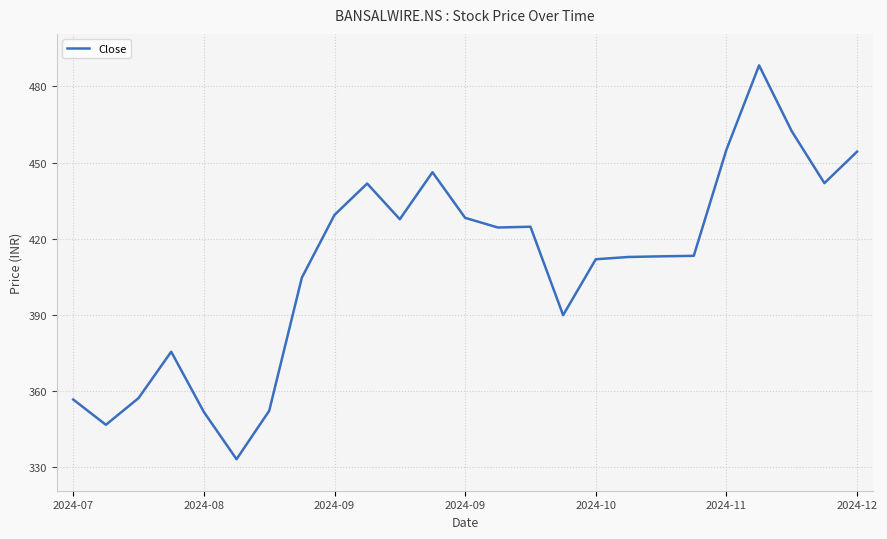

What is the difference between the maximum and minimum values?

155.0